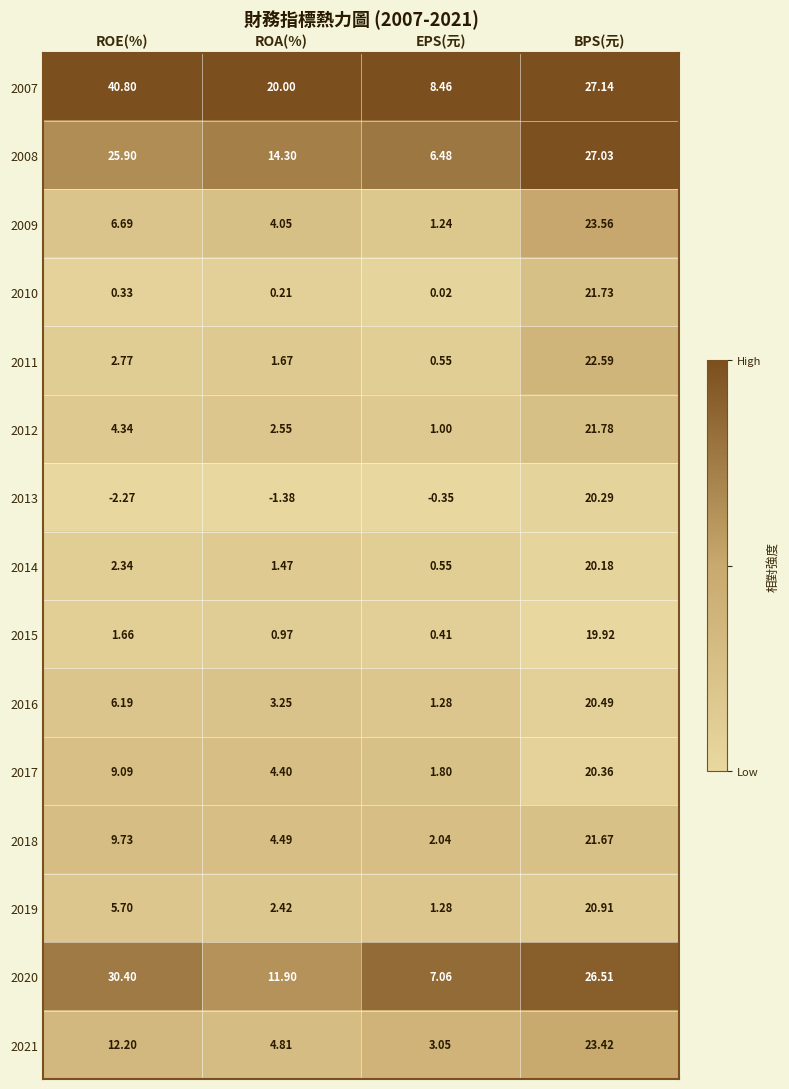

At which label does 2007 reach its peak?

ROE(%)